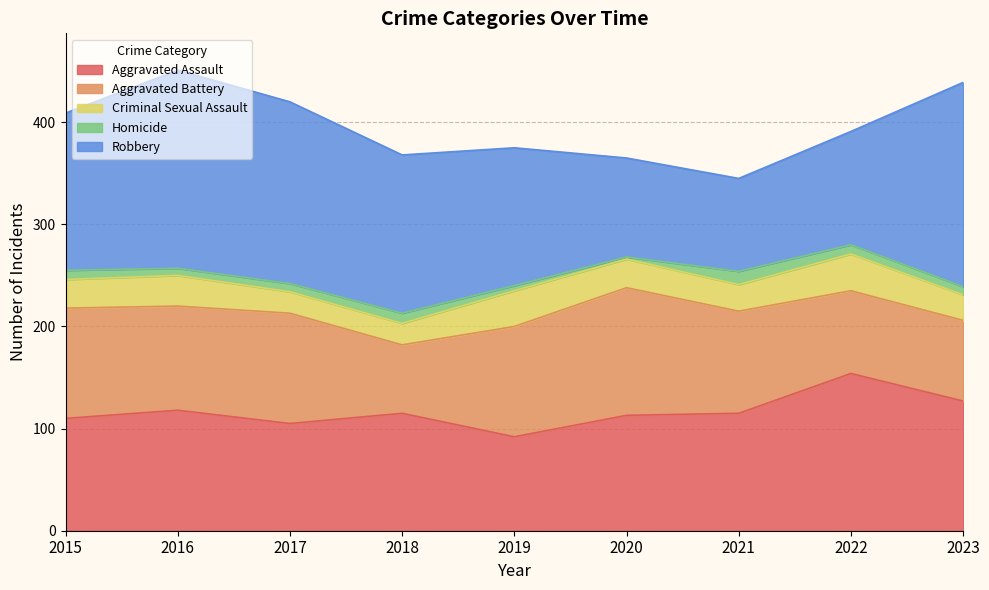

Reading left to right, extract all data points from this chart.

Aggravated Assault: 2015=110	2016=118	2017=105	2018=115	2019=92	2020=113	2021=115	2022=154	2023=127
Aggravated Battery: 2015=108	2016=102	2017=108	2018=67	2019=108	2020=125	2021=100	2022=81	2023=79
Criminal Sexual Assault: 2015=28	2016=30	2017=21	2018=21	2019=35	2020=28	2021=26	2022=36	2023=25
Homicide: 2015=9	2016=7	2017=8	2018=10	2019=5	2020=2	2021=13	2022=9	2023=8
Robbery: 2015=154	2016=194	2017=178	2018=155	2019=135	2020=97	2021=91	2022=111	2023=200